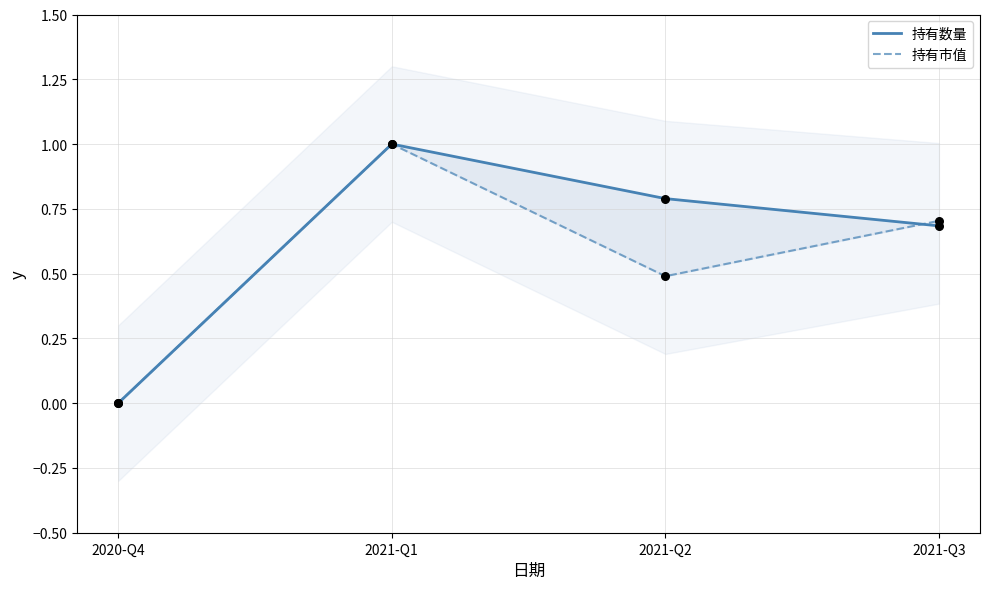

Which series reaches the minimum Y coordinate?

持有数量